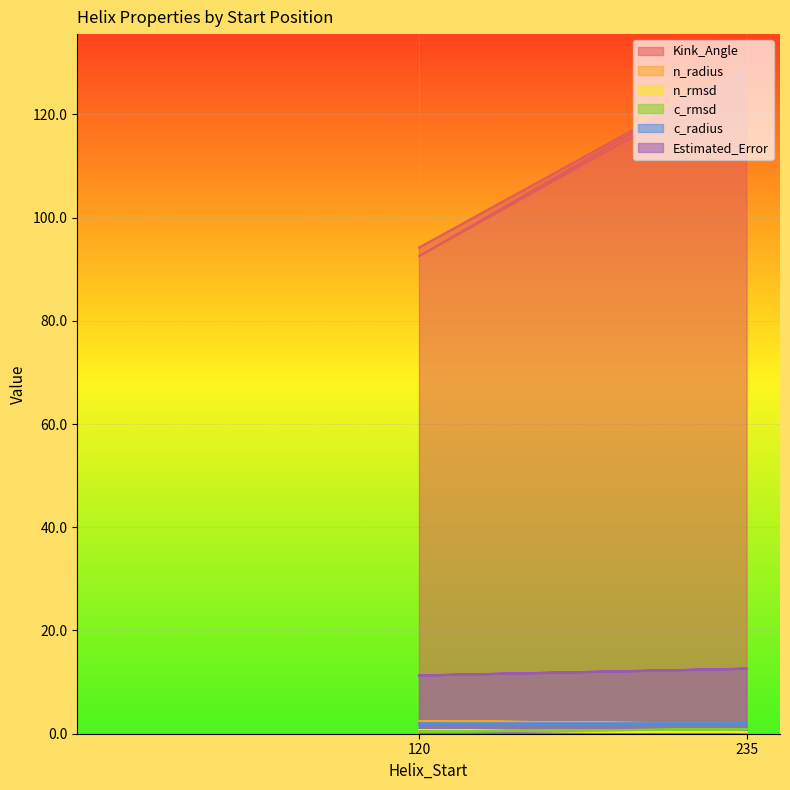

What is the spread (max minus min) of values at 120?

93.8